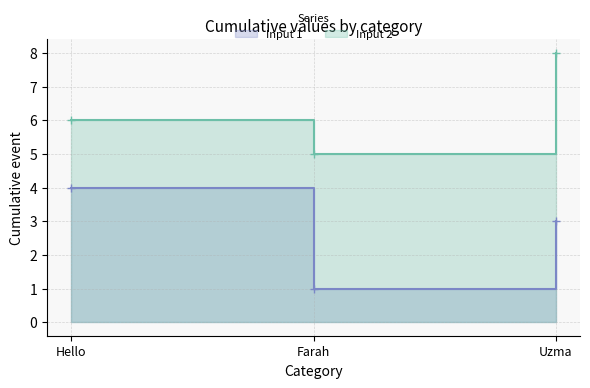

What is the total value across all series at Uzma?

11